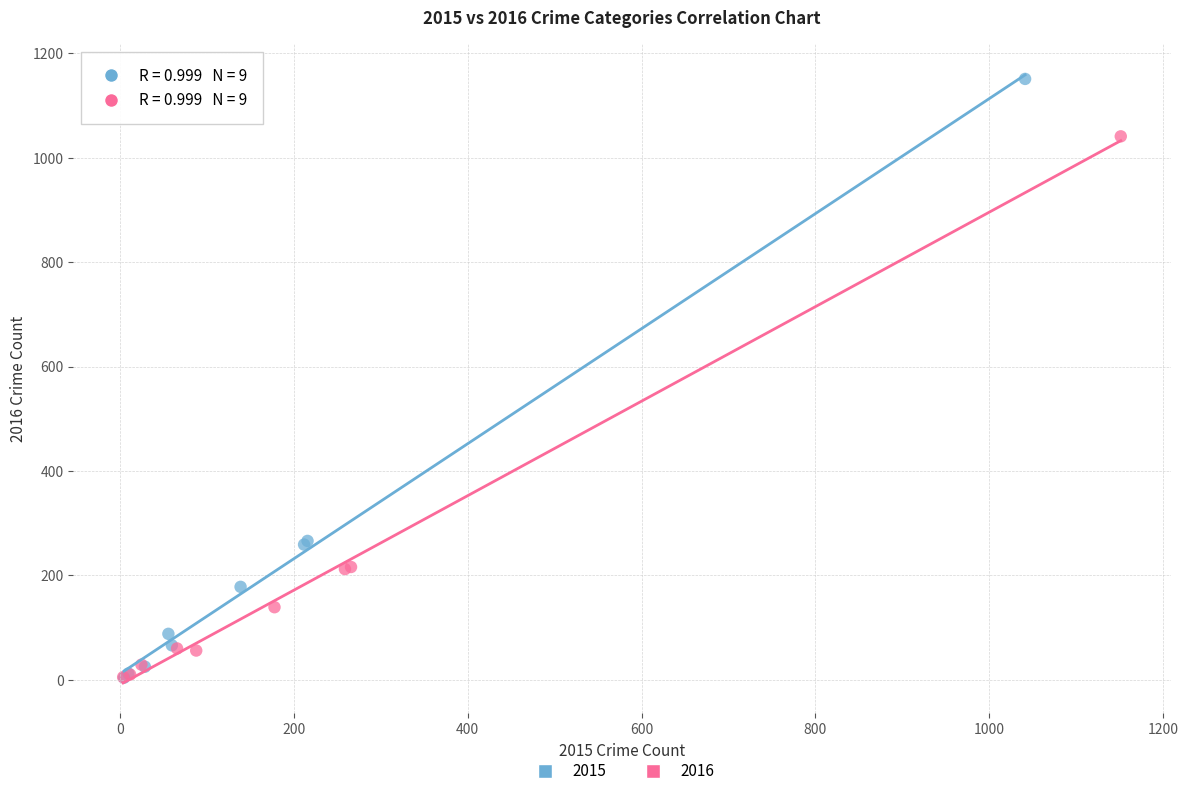

Which series contains the highest Y value?

2015